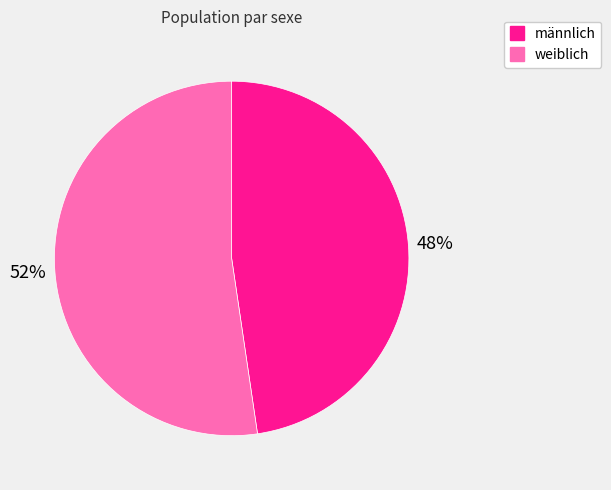

The weiblich slice represents 47% of the pie. True or false?

False